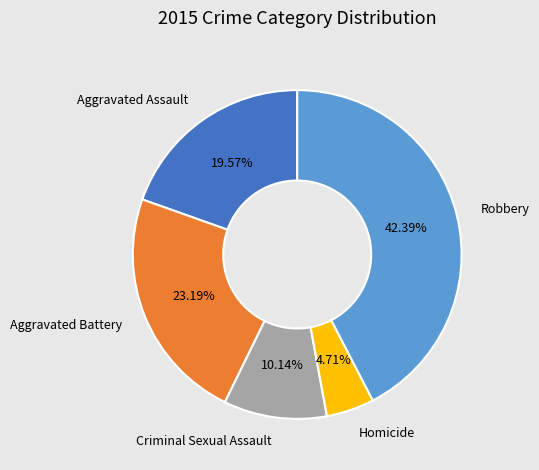

Rank the categories by value from lowest to highest.

Homicide, Criminal Sexual Assault, Aggravated Assault, Aggravated Battery, Robbery